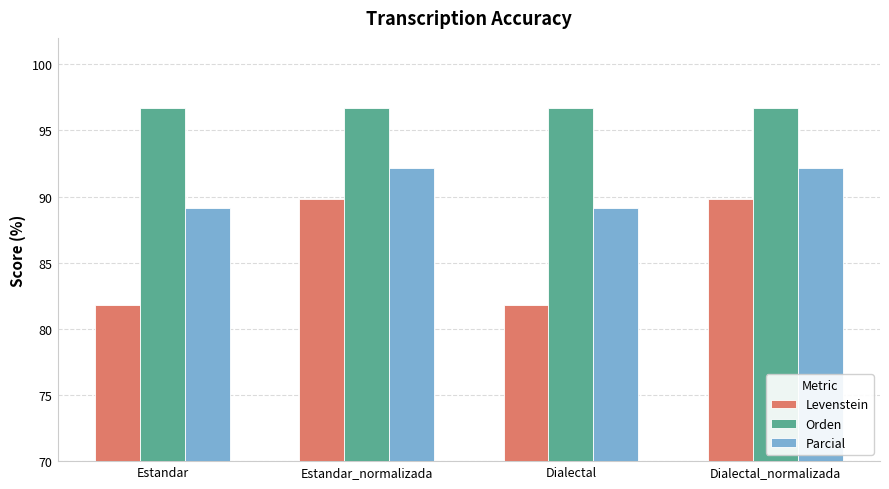

Does the chart contain any negative values?

No